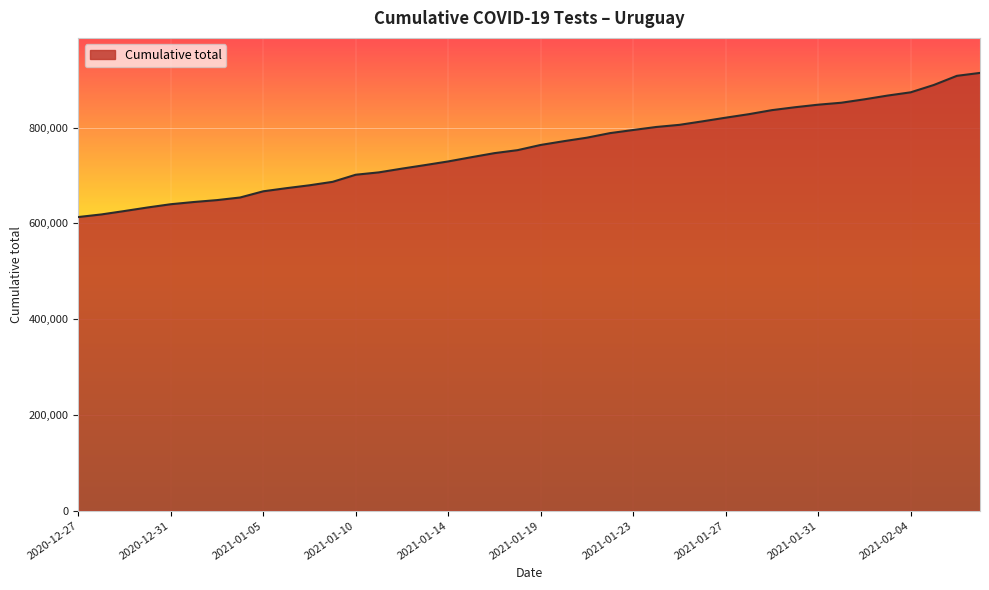

What is the difference between the maximum and minimum values?

301034